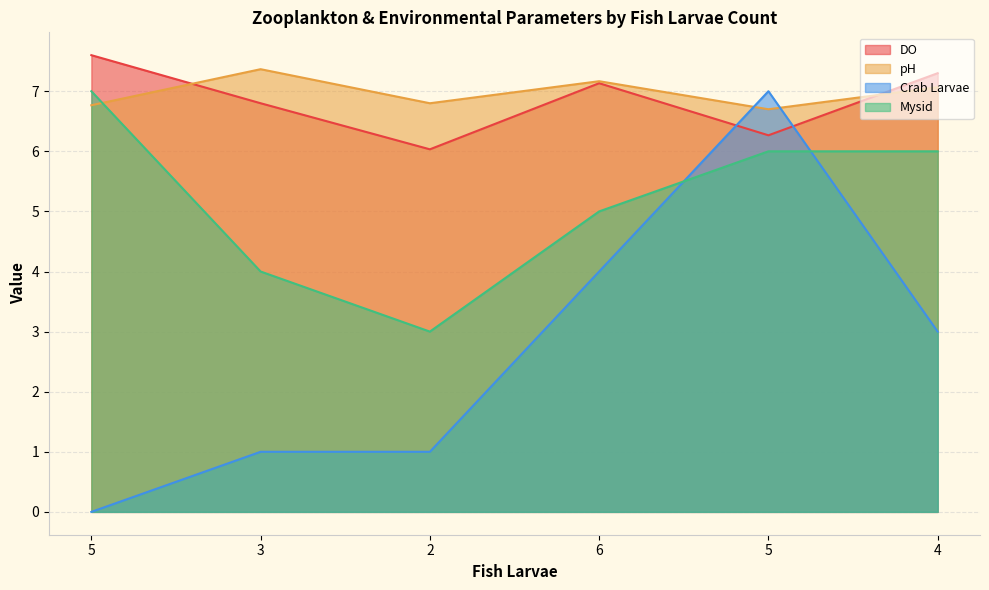

Which series has the largest range (max minus min)?

Crab Larvae